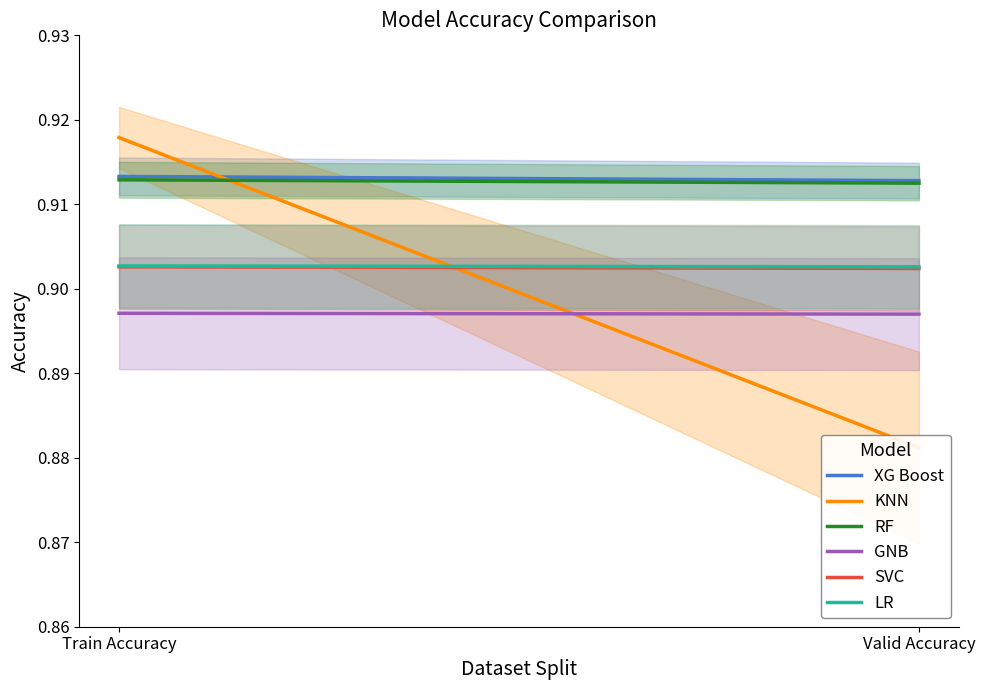

Rank the series by their maximum value, from lowest to highest.

GNB, SVC, LR, RF, XG Boost, KNN